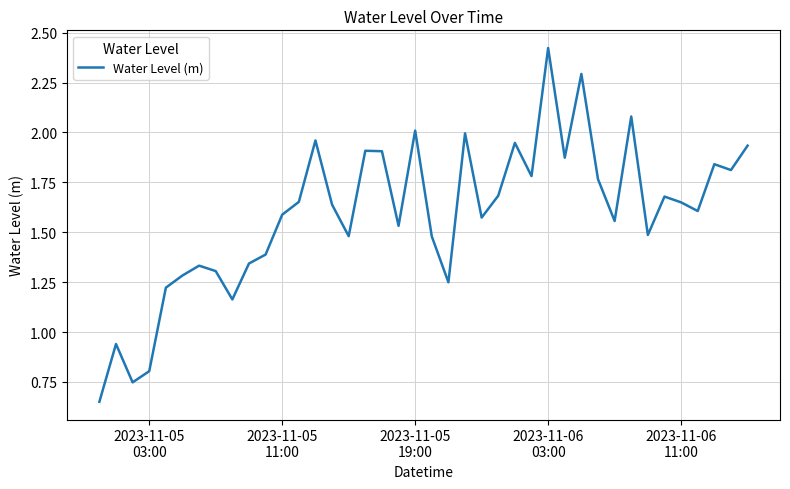

How many lines are shown in the chart?

1